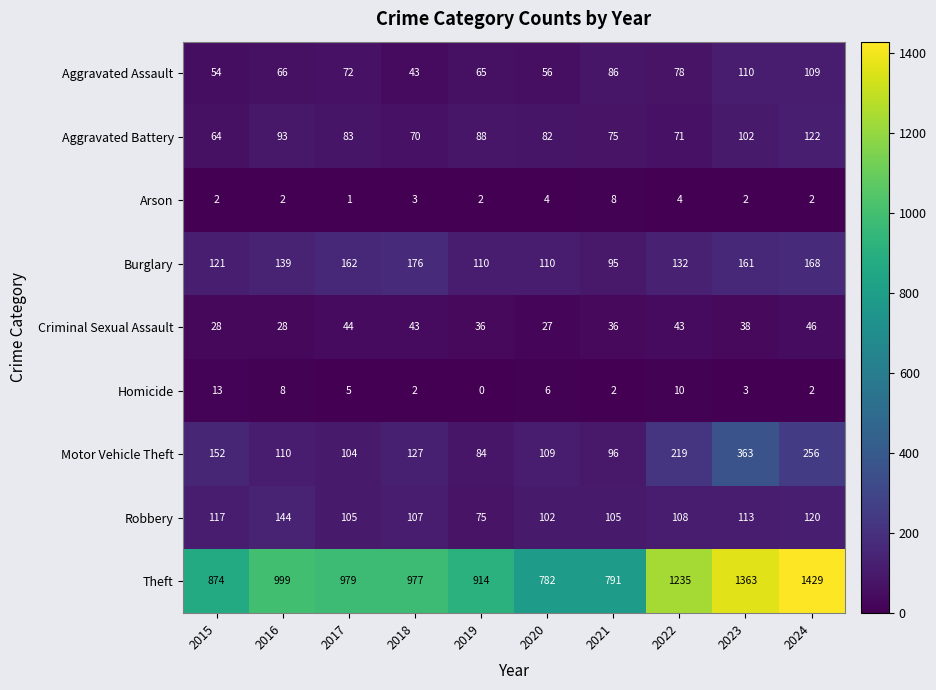

Which label corresponds to the largest value in the chart?

2024